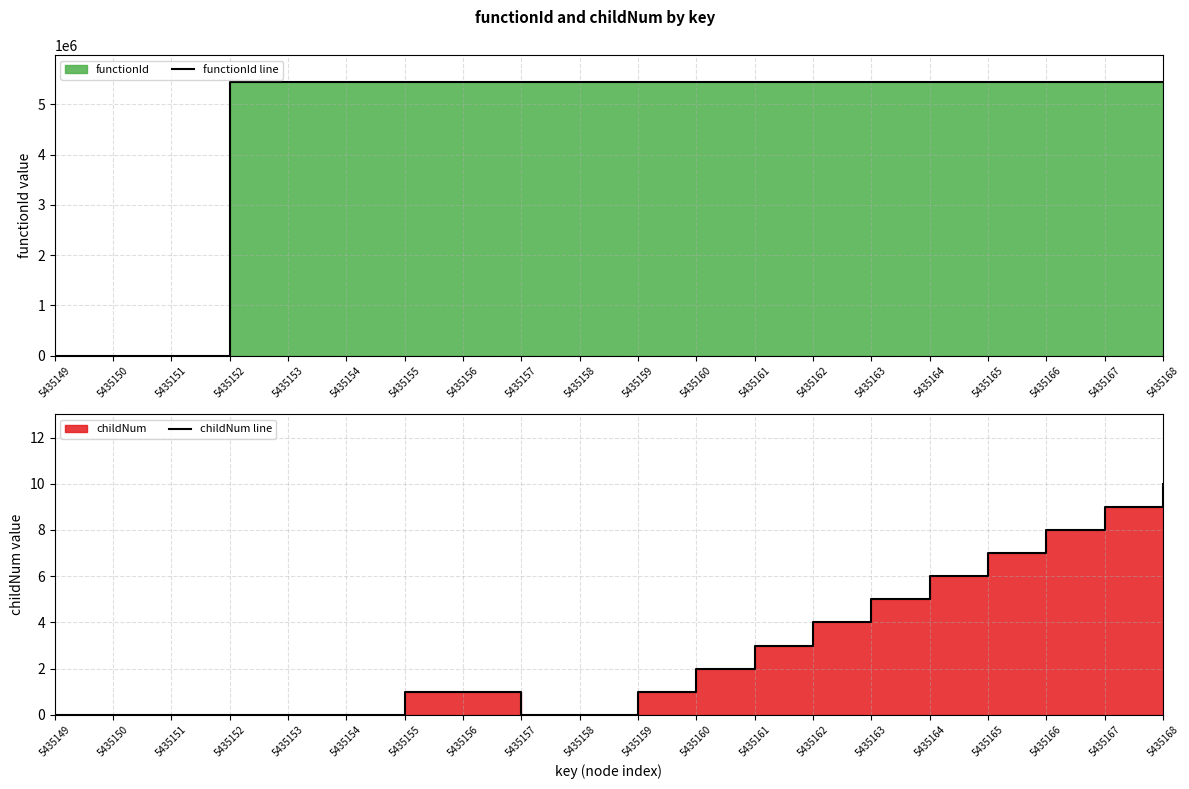

What is the sum of all childNum line values?

57